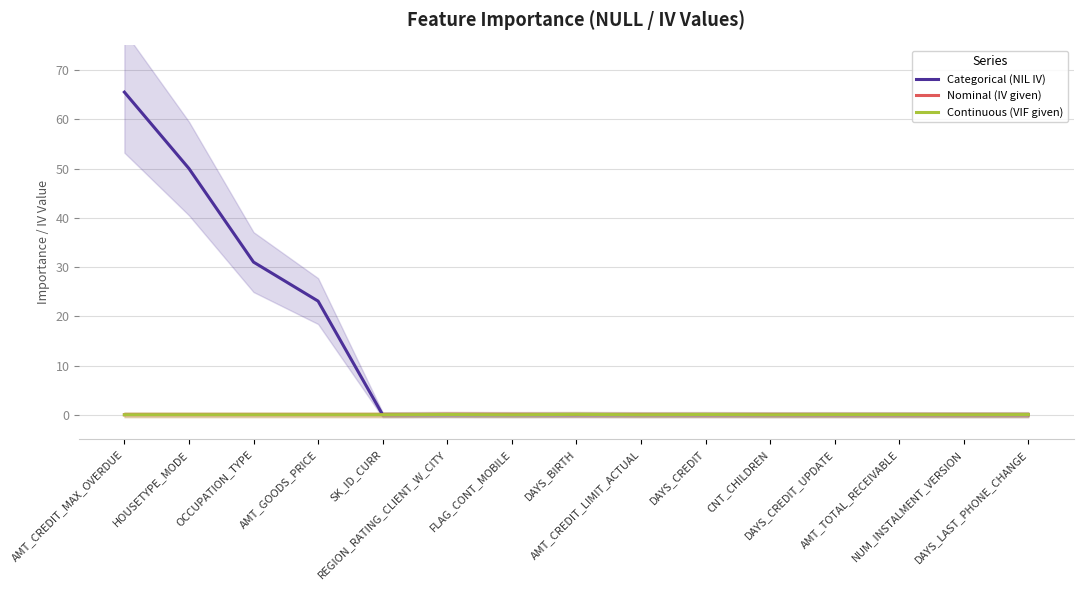

Reading left to right, transcribe all the data shown in this chart.

Categorical (NIL IV): 65.5	50.0	31.0	23.1	0.0	0.0	0.0	0.0	0.0	0.0	0.0	0.0	0.0	0.0	0.0
Nominal (IV given): 0.0	0.0	0.0	0.0	0.0	0.1	0.1	0.0	0.0	0.0	0.0	0.0	0.0	0.0	0.0
Continuous (VIF given): 0.0	0.0	0.0	0.0	0.0	0.0	0.0	0.1	0.0	0.1	0.0	0.0	0.0	0.0	0.0